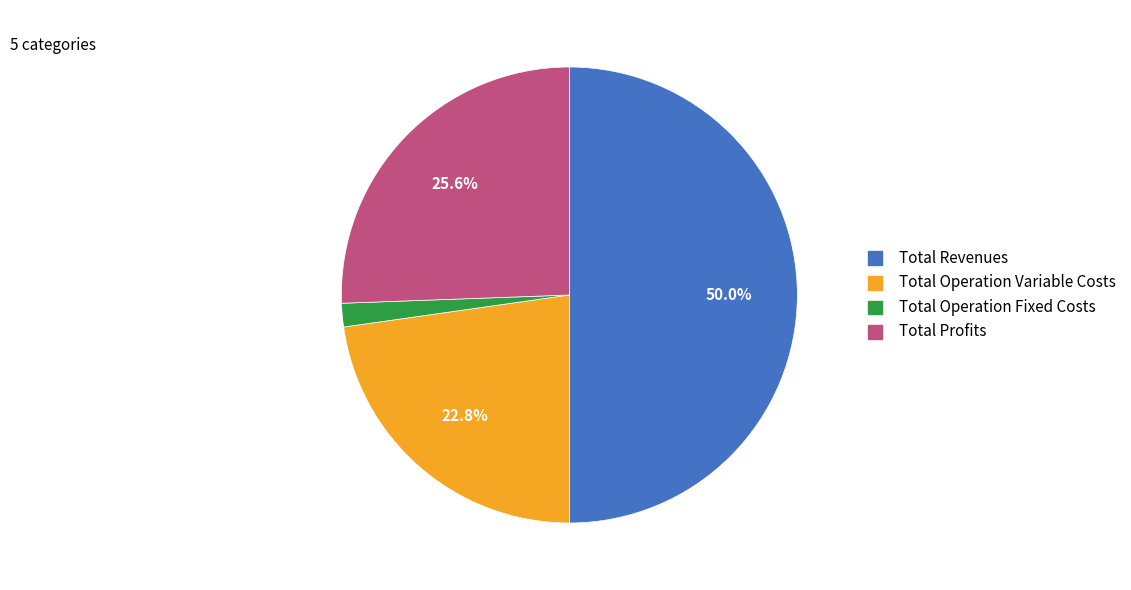

What is the ratio of the value at Total Revenues to the value at Total Profits?

2.0